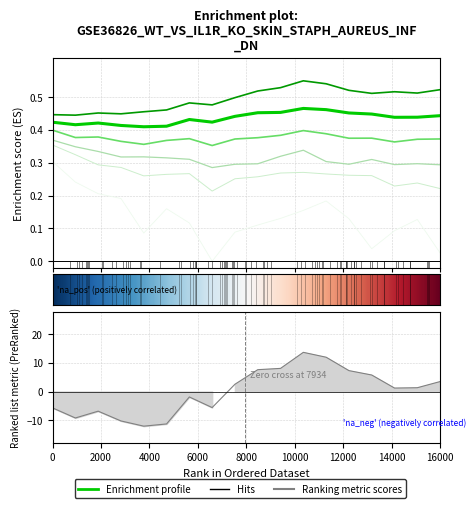

Which series has the widest spread of values?

q_0.01